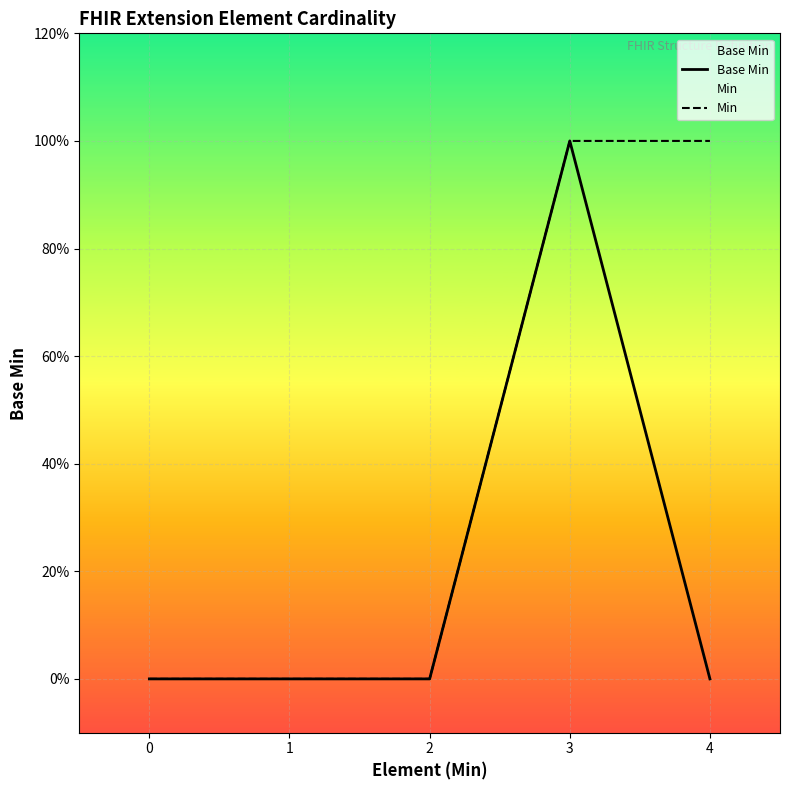

What is the maximum value shown in the chart?

1